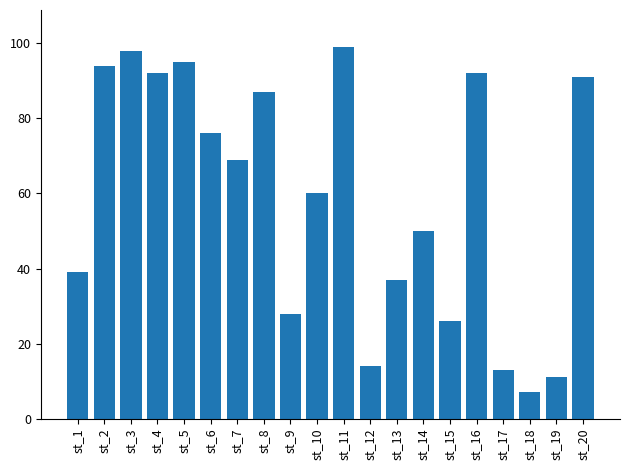

What is the value of the 20th bar from the left?

91